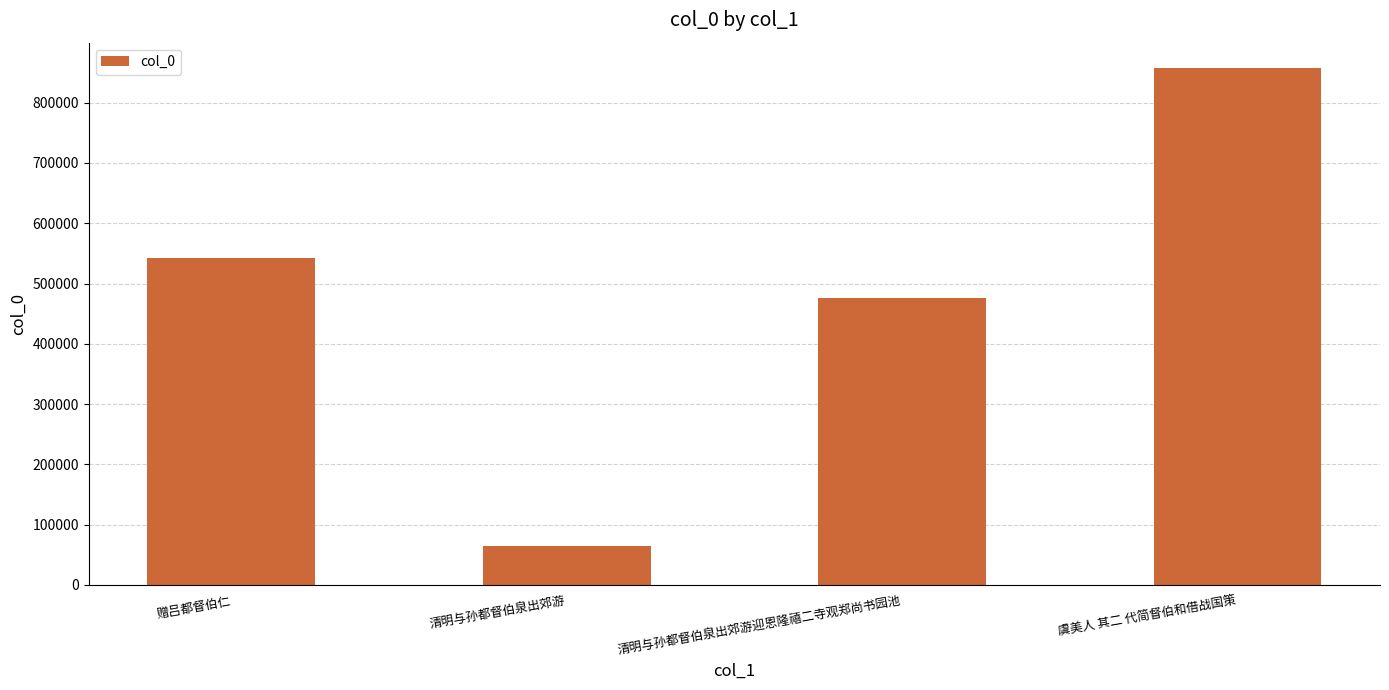

What is the label of the 1st bar from the left?

赠吕都督伯仁